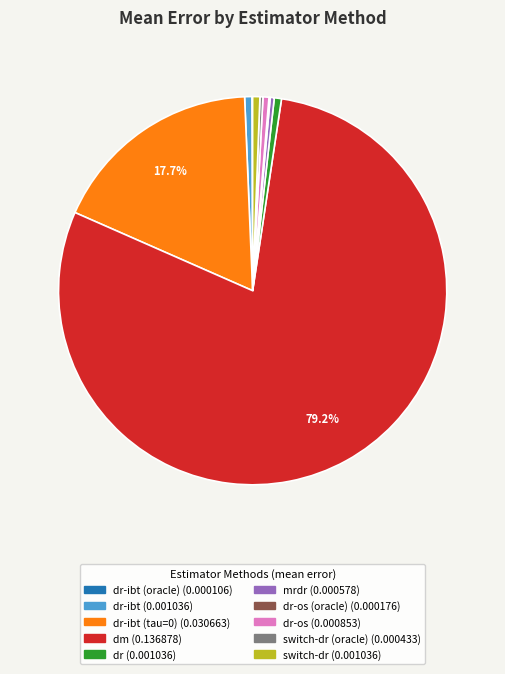

Is there any slice that represents more than half of the pie?

Yes